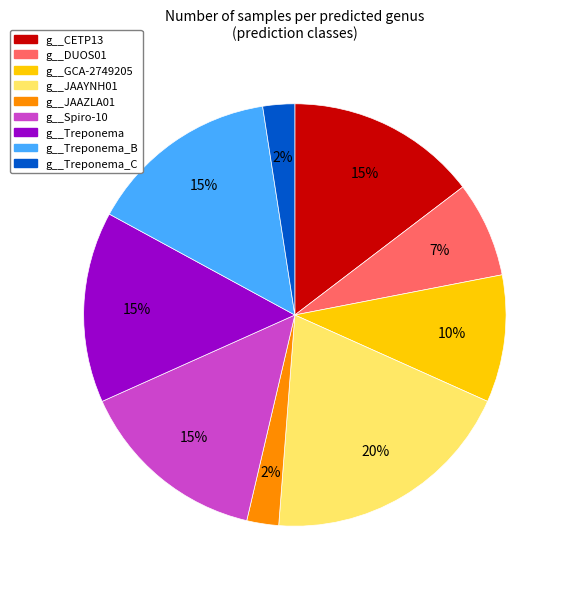

What is the largest slice in the pie chart?

g__JAAYNH01